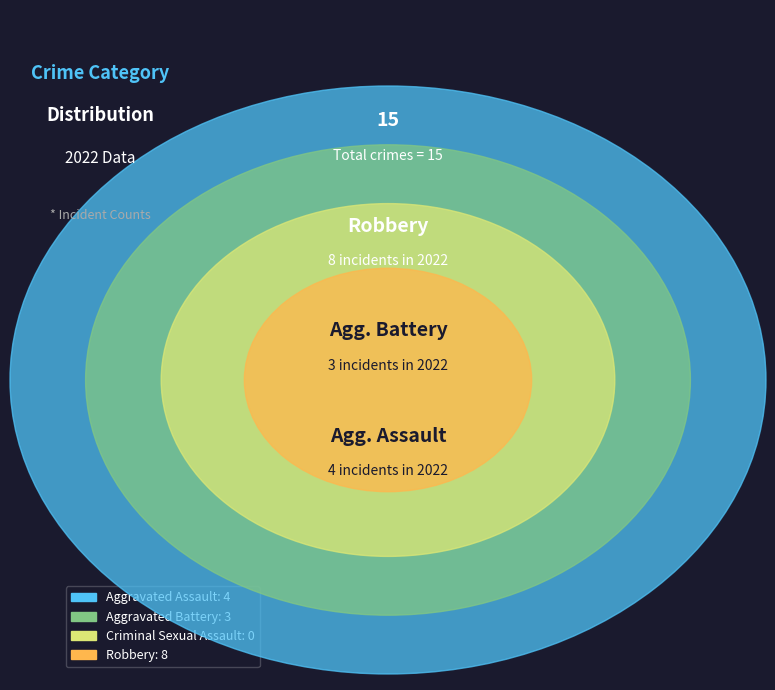

Is the sum of Aggravated Assault and Aggravated Battery greater than half?

No